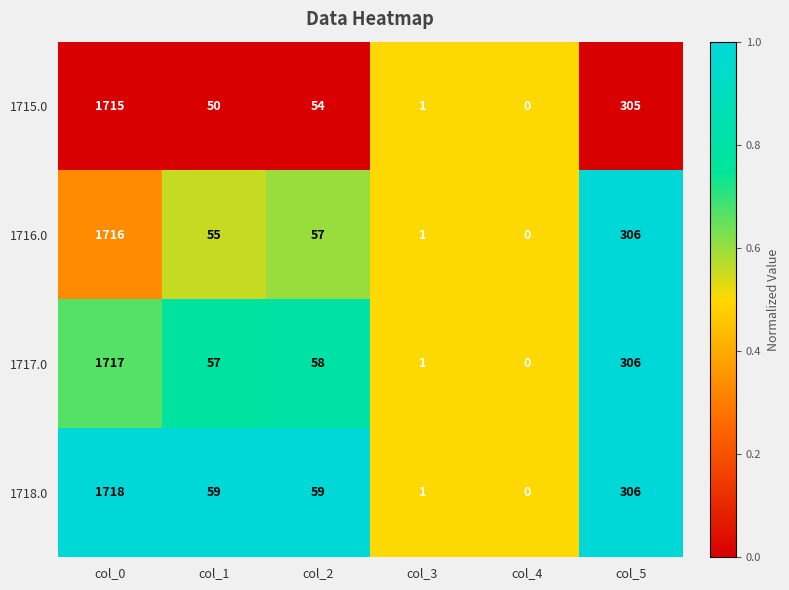

What is the difference between the maximum and minimum values in the 1718.0 series?

1718